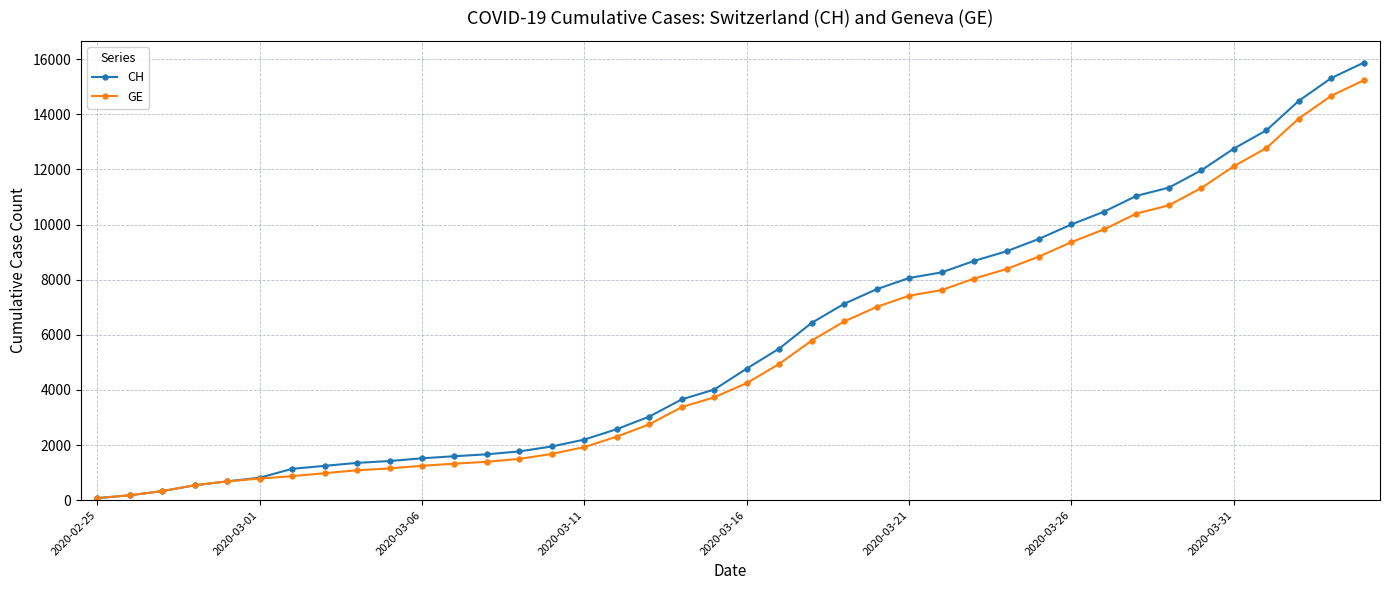

List the series in order of their overall mean, highest first.

CH, GE